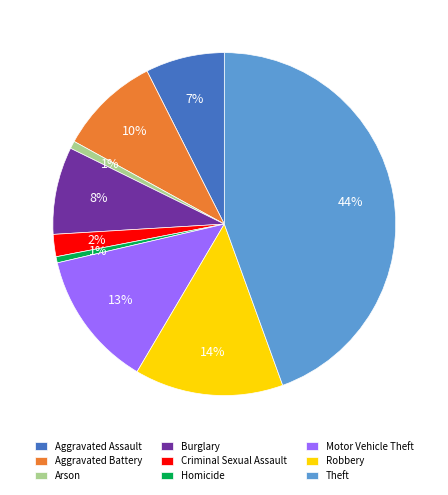

Is the sum of Theft and Motor Vehicle Theft greater than half?

Yes